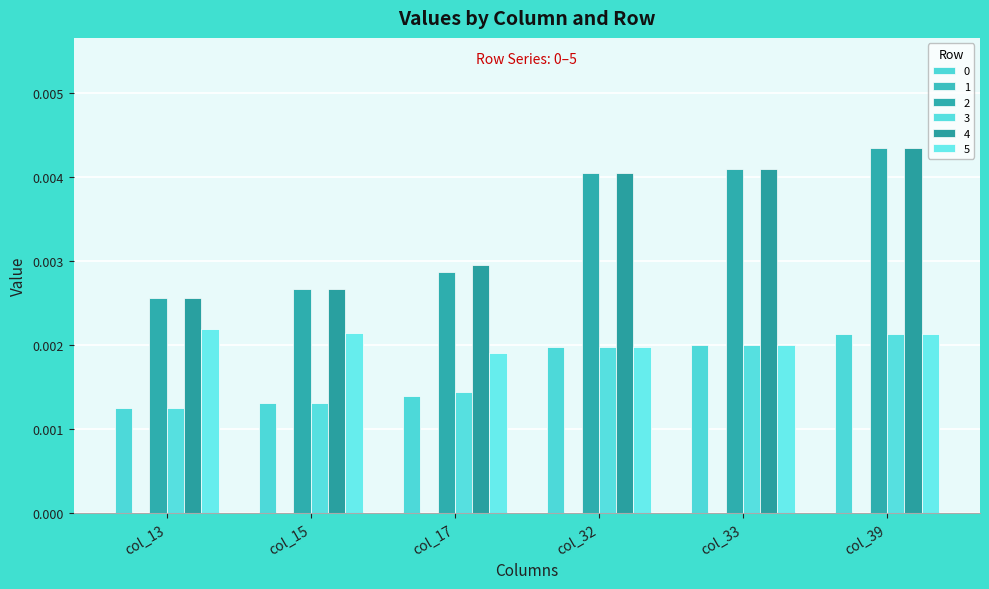

Which has a higher value, col_33 or col_15?

col_33